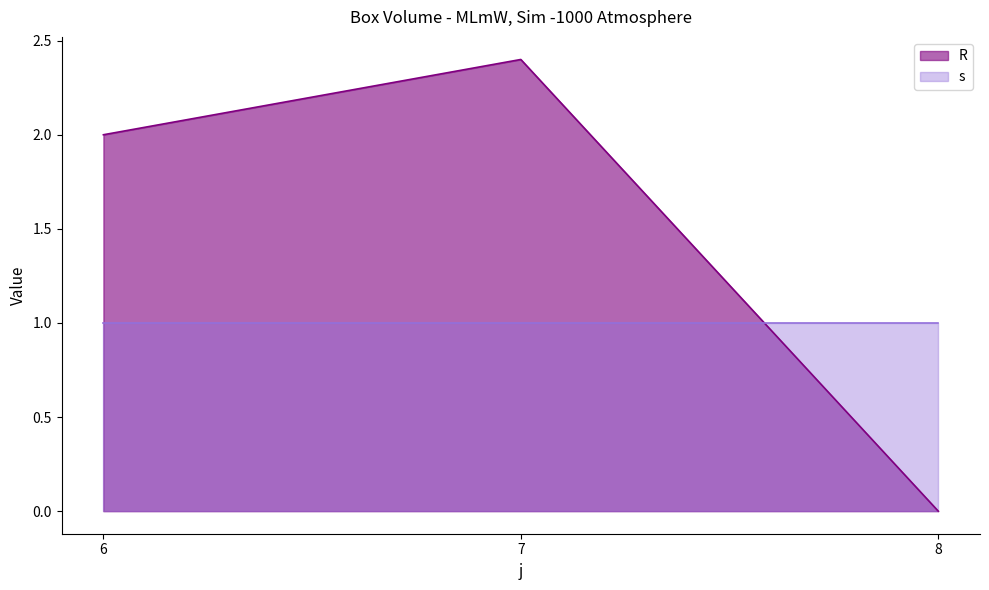

The value at 8 is 0.0. True or false?

True